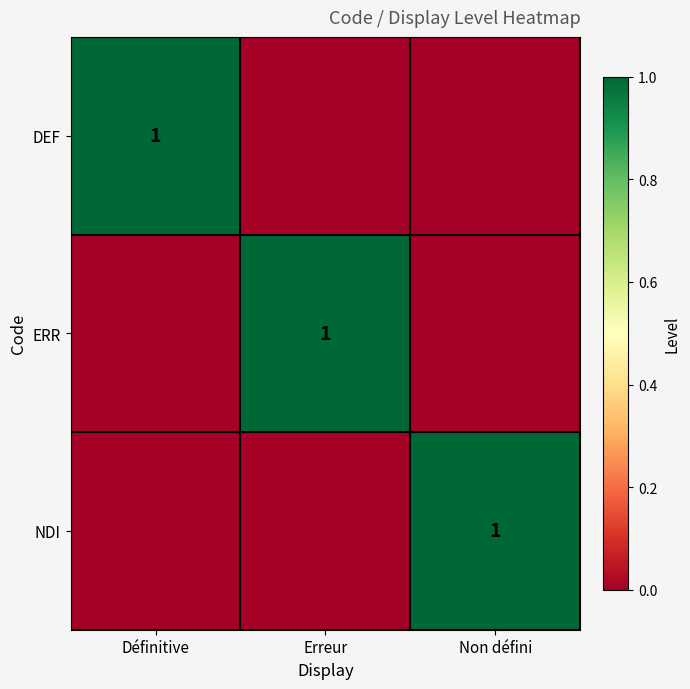

The value of ERR at Erreur is 1. True or false?

True